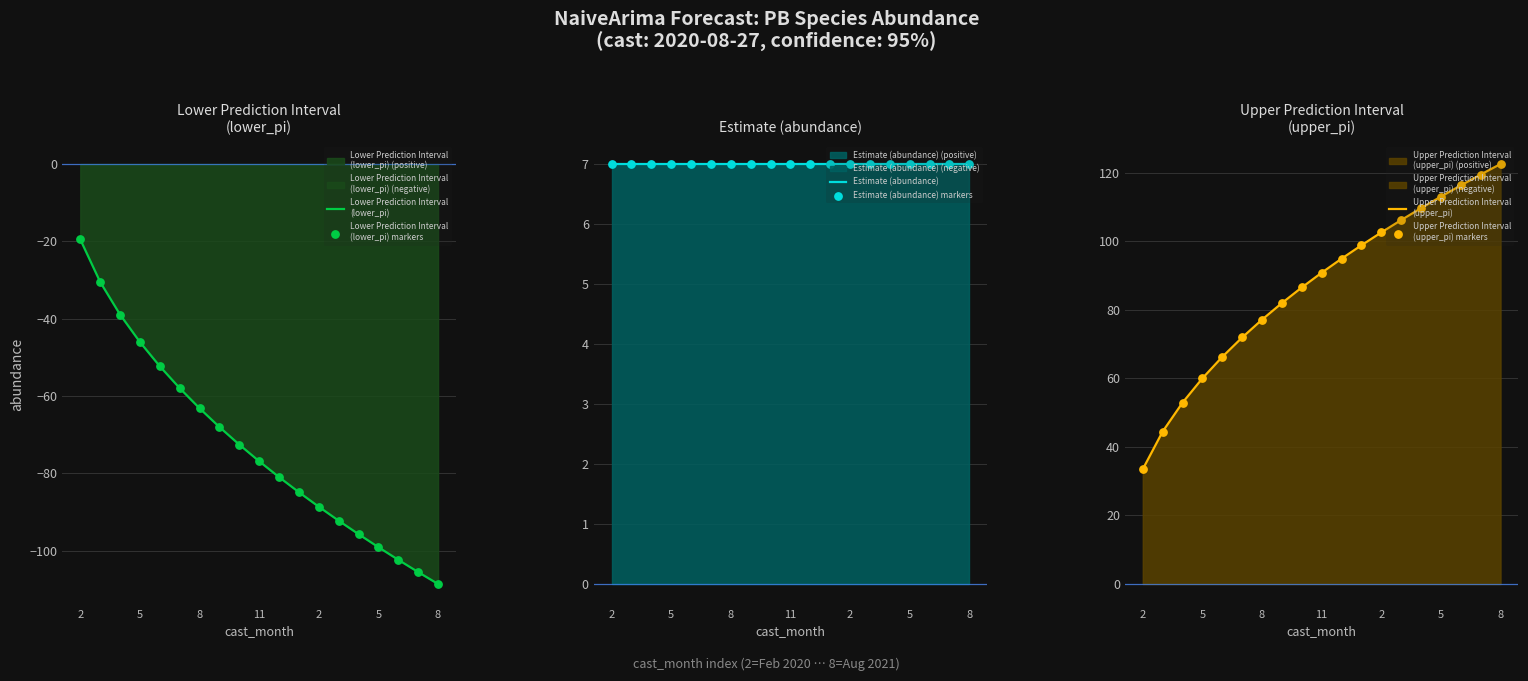

What are all the series names shown in the legend?

Lower Prediction Interval
(lower_pi), Lower Prediction Interval
(lower_pi) markers, Estimate (abundance), Estimate (abundance) markers, Upper Prediction Interval
(upper_pi), Upper Prediction Interval
(upper_pi) markers